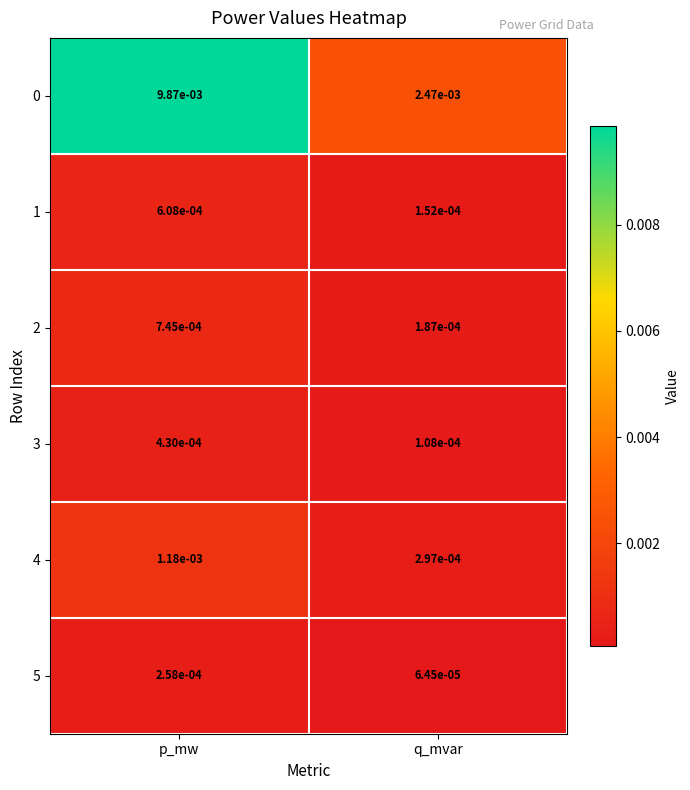

Is the value of 5 at p_mw greater than the value of 0 at q_mvar?

No